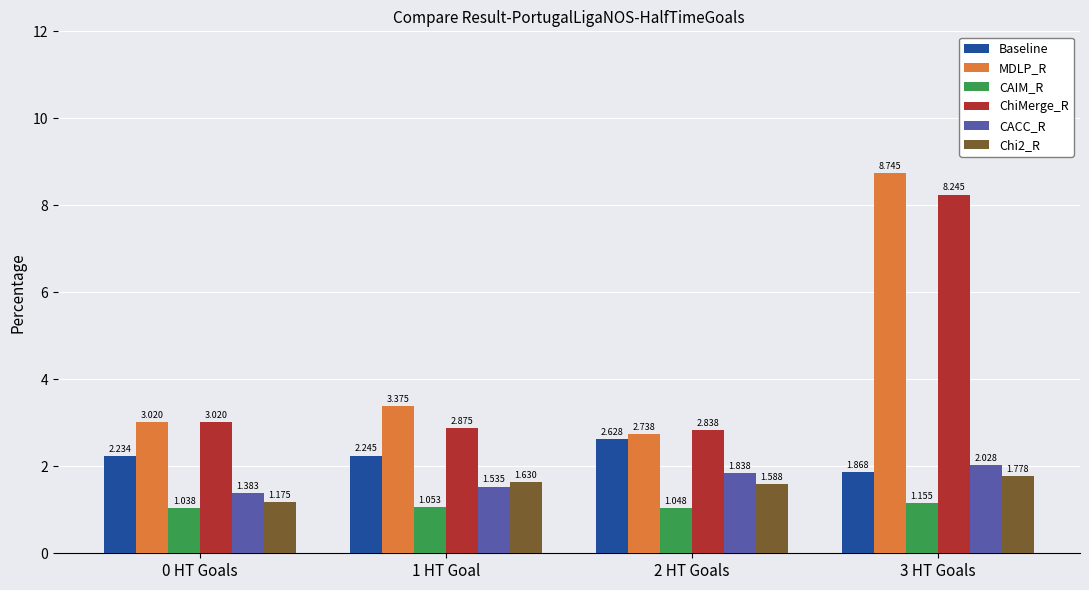

What is the difference between the maximum and minimum values in the CACC_R series?

0.6